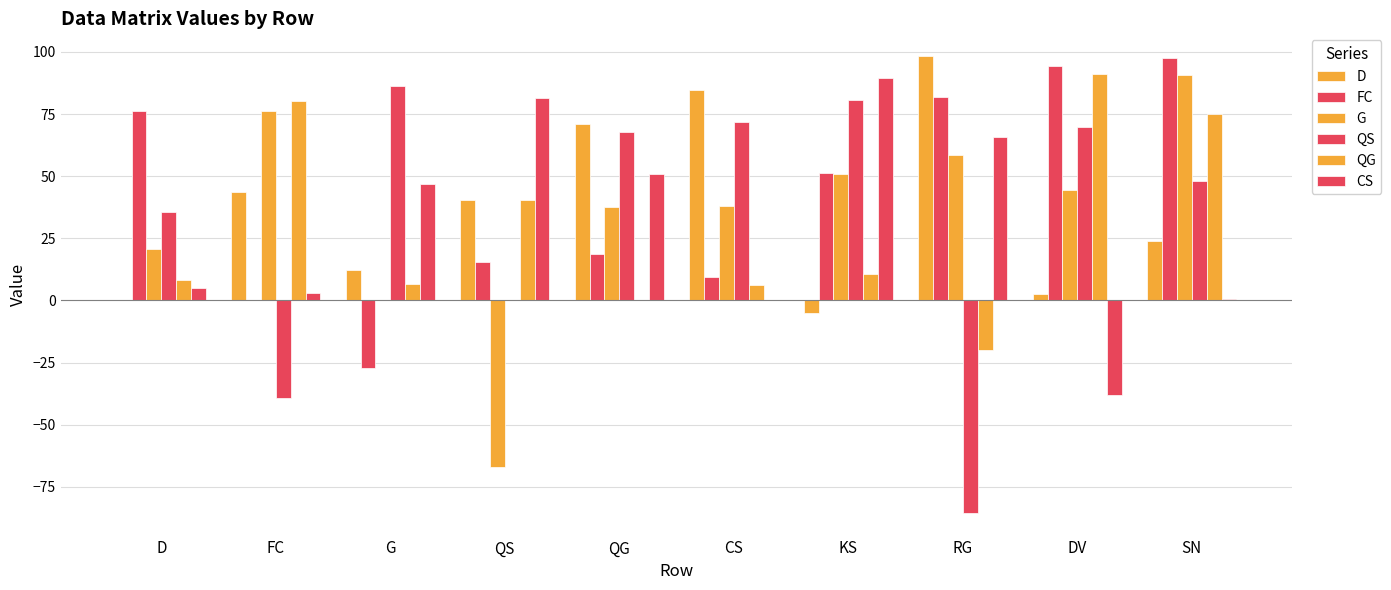

How many data points does each series have?

10